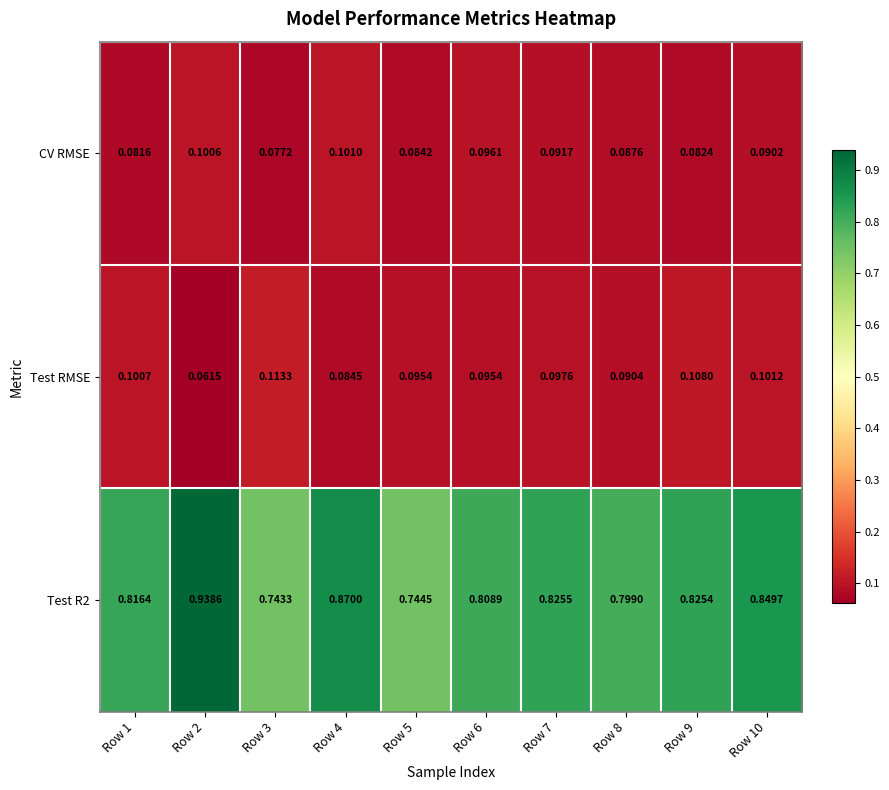

At Row 1, list the series in order from largest to smallest.

Test R2, Test RMSE, CV RMSE